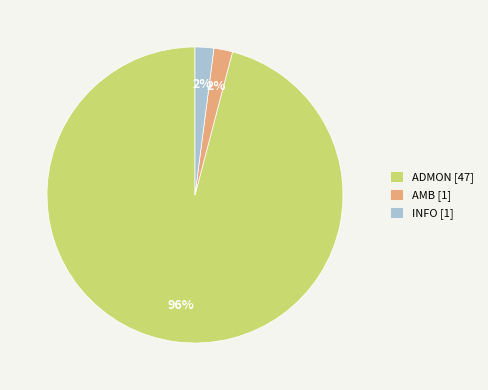

To the nearest percent, what portion does AMB represent?

2%